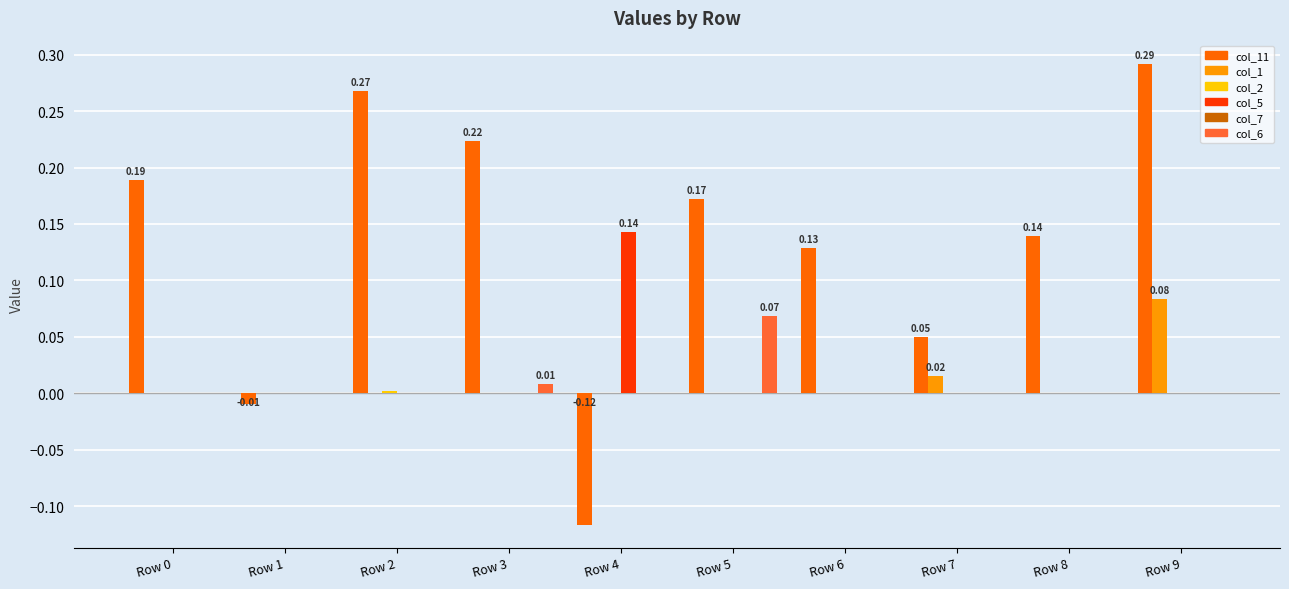

At which category is the sum across all series the highest?

Row 9